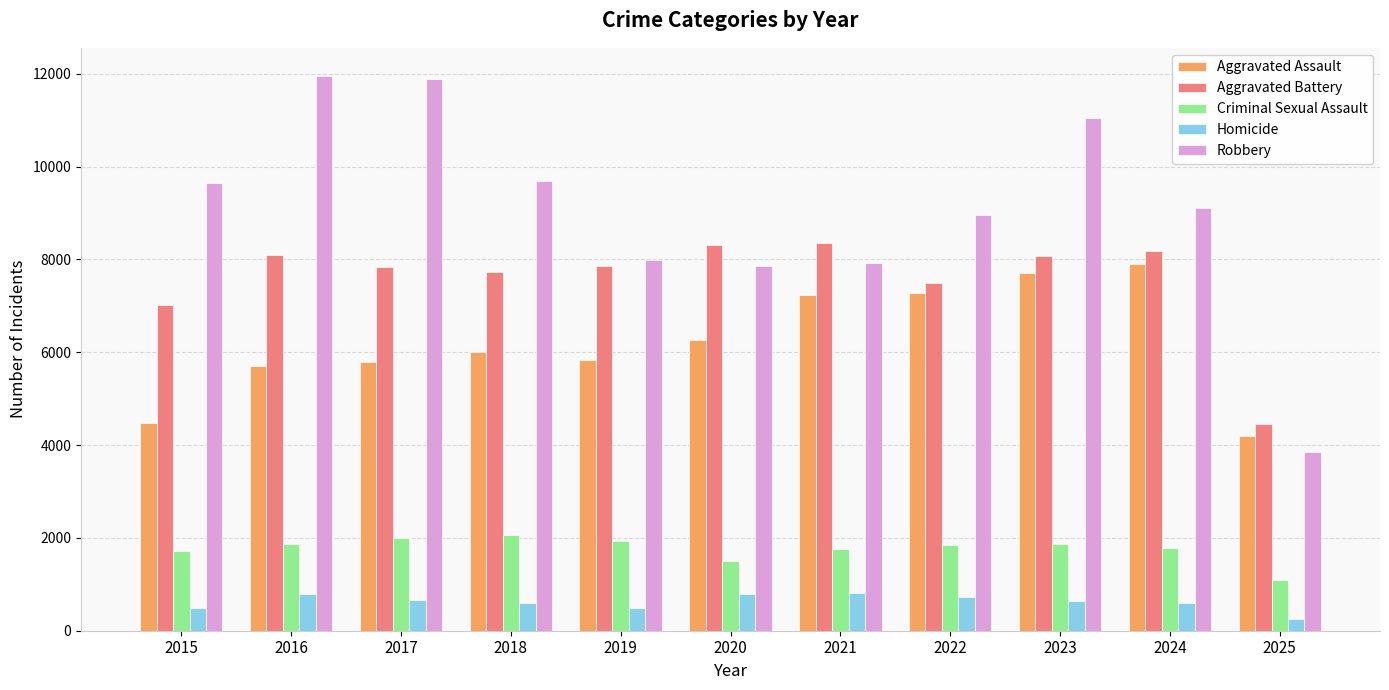

Which series has the widest spread of values?

Robbery